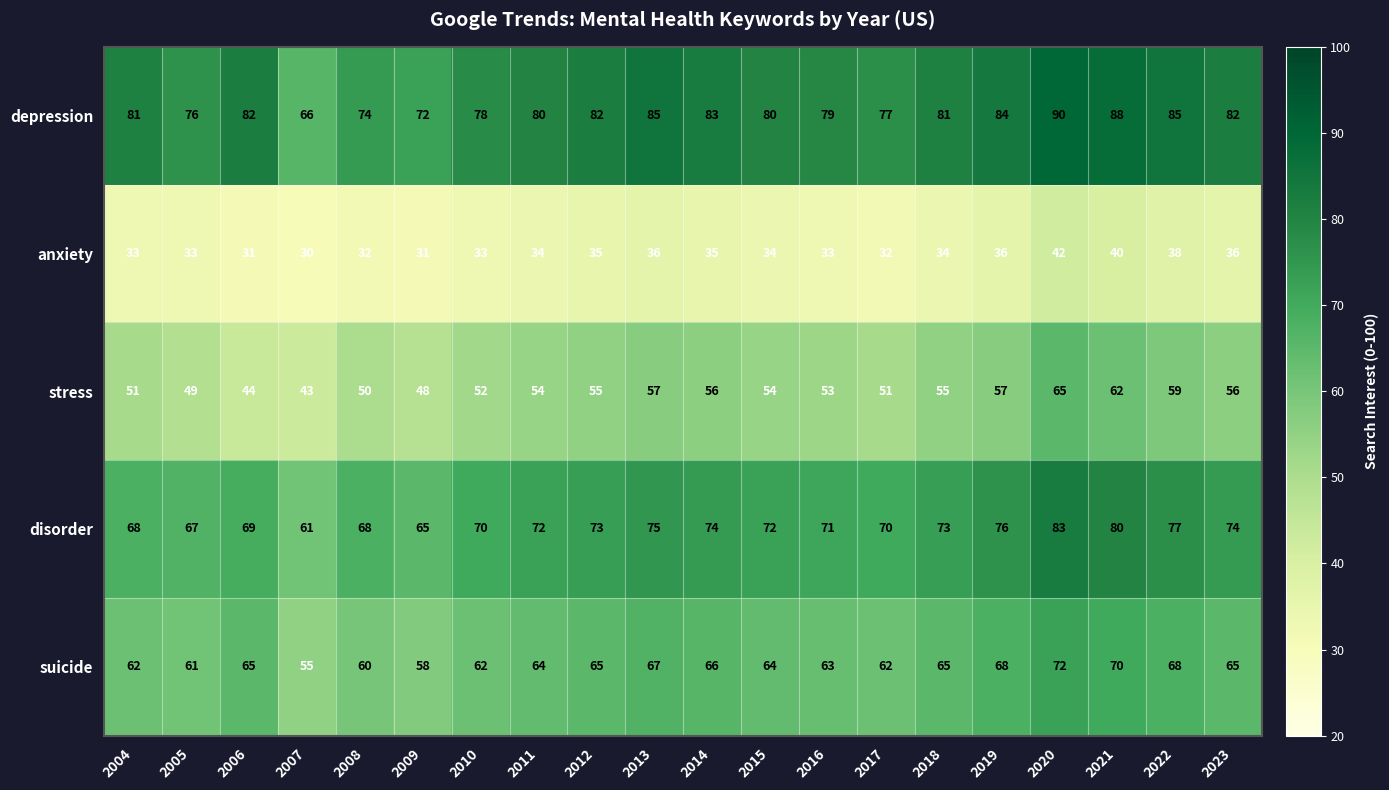

The value of anxiety at 2006 is 56. True or false?

False